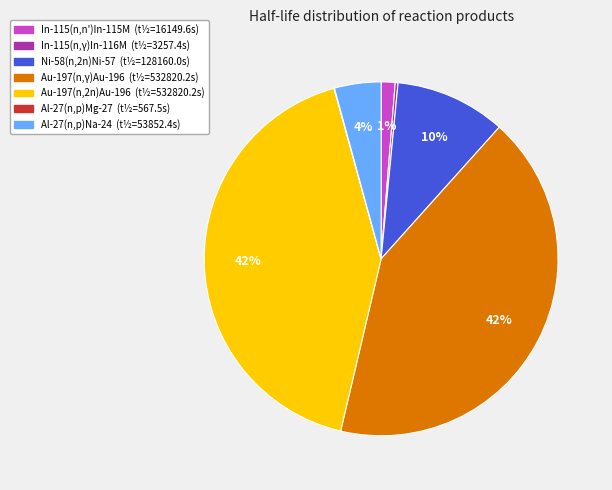

To the nearest percent, what is the average slice percentage?

14%